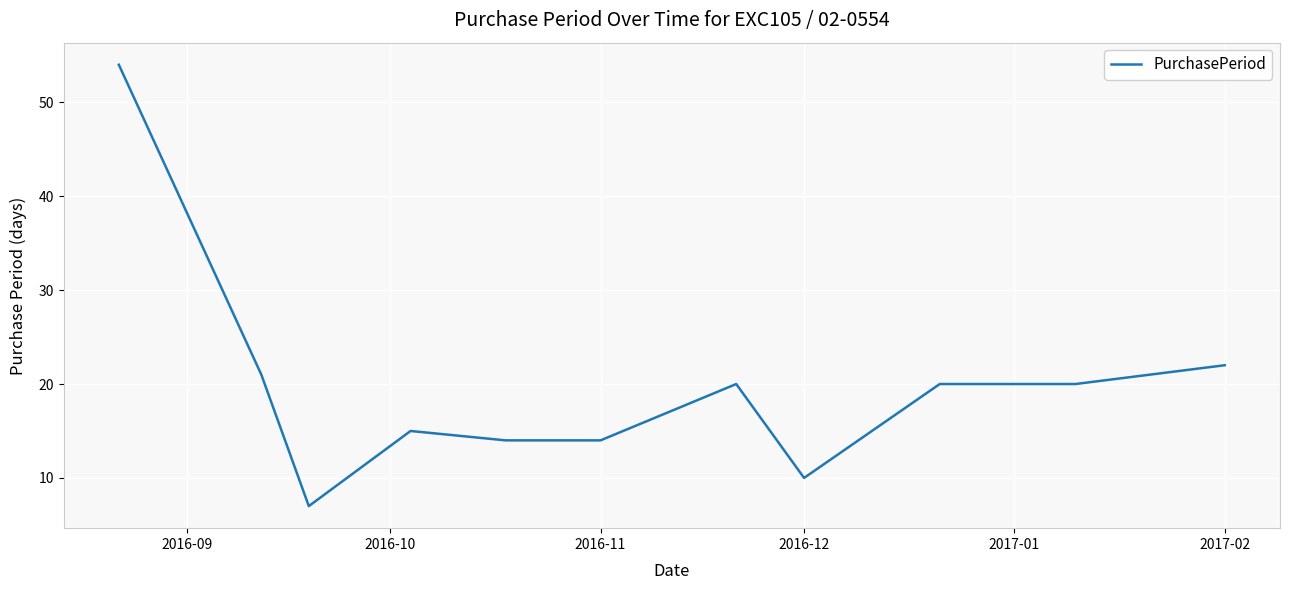

What is the minimum value shown in the chart?

7